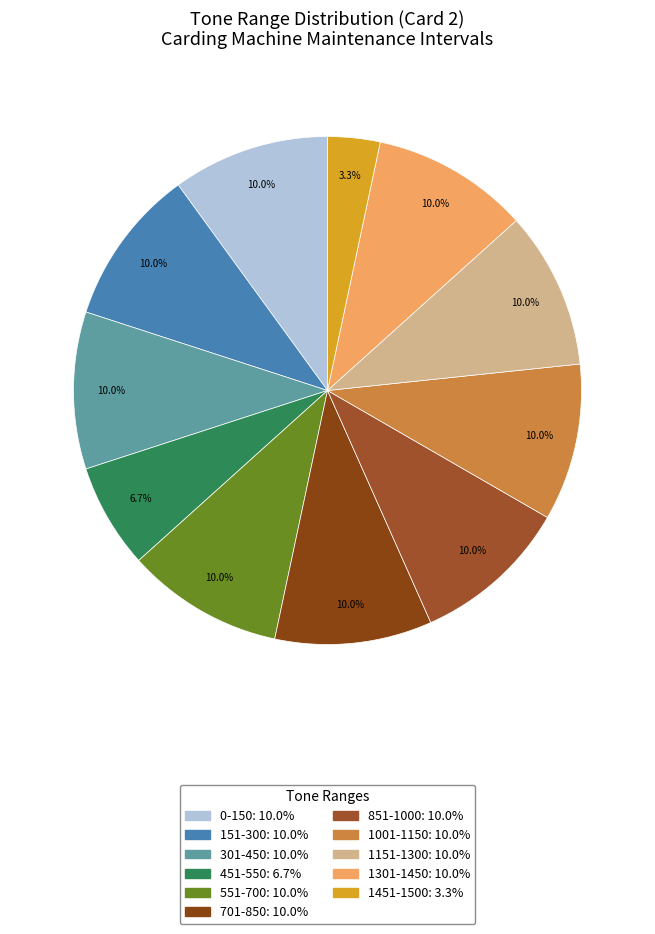

Count the number of slices in the pie.

11